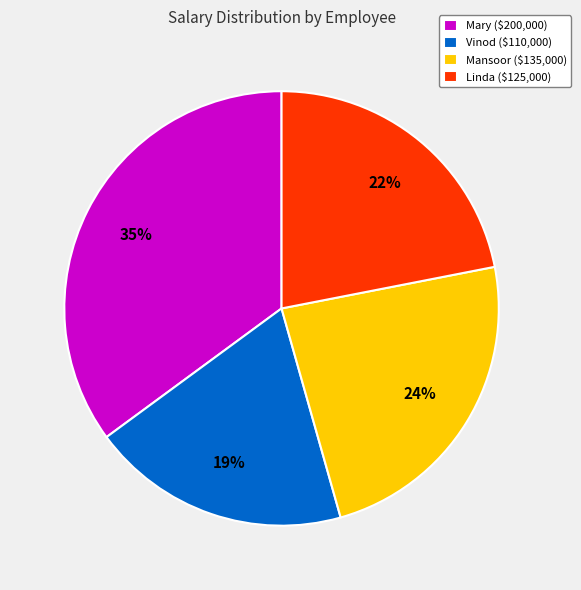

Count the number of slices in the pie.

4